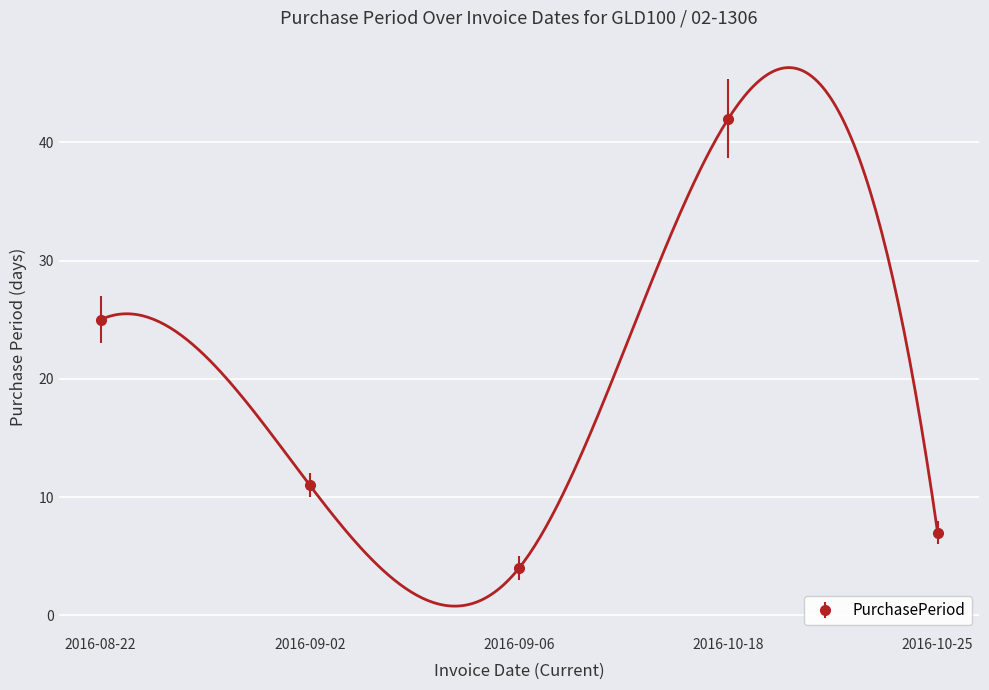

The chart shows a value of 25 at 2016-08-22. True or false?

True